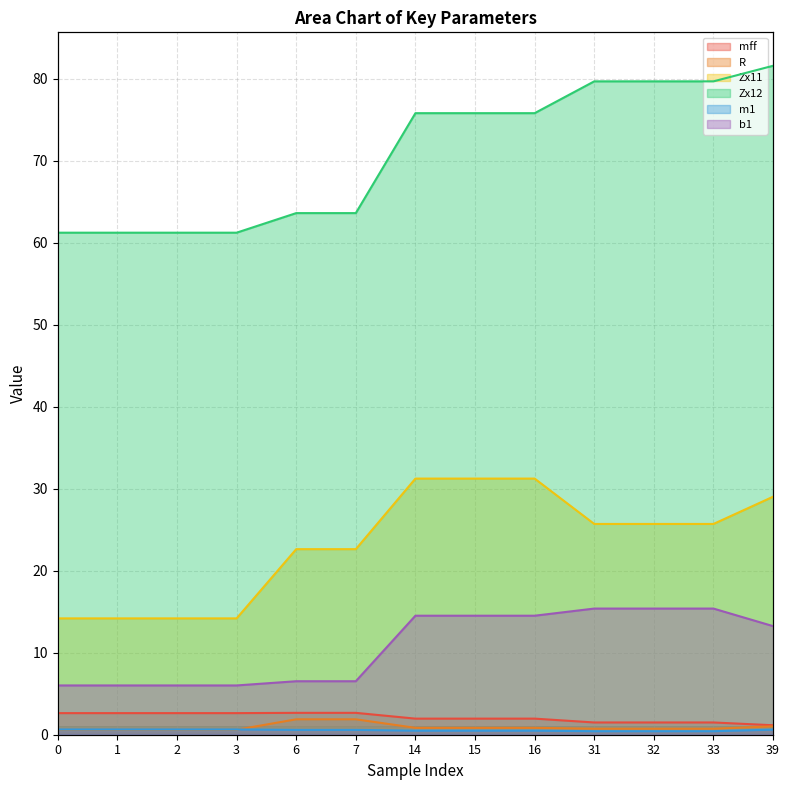

Which category has the highest value in the Zx11 series?

14